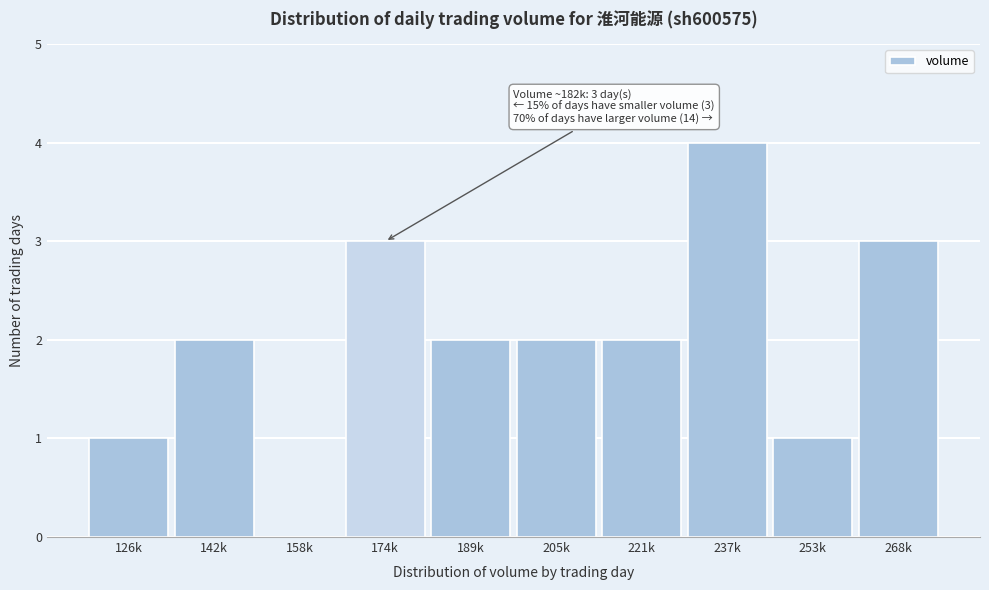

Reading left to right, list all the values displayed in this chart.

126k=1	142k=2	158k=0	174k=3	189k=2	205k=2	221k=2	237k=4	253k=1	268k=3